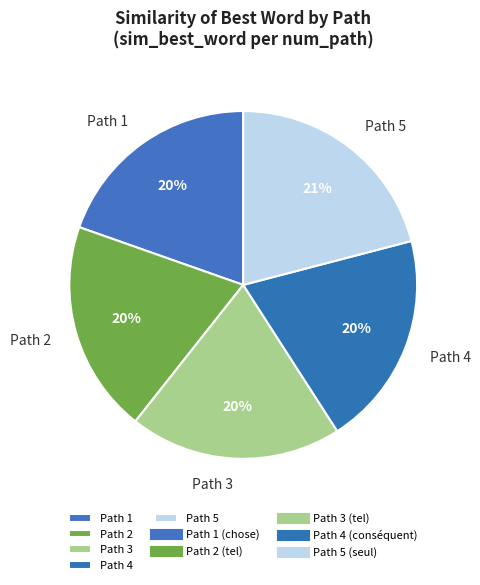

To the nearest percent, what is the combined percentage of Path 5 and Path 3?

41%